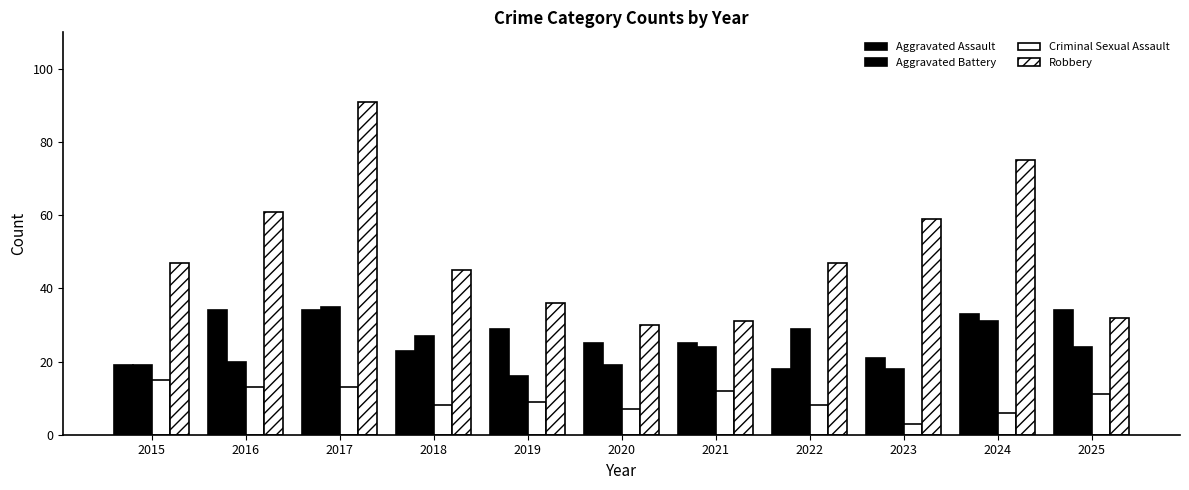

What is the average value of the Criminal Sexual Assault series?

10